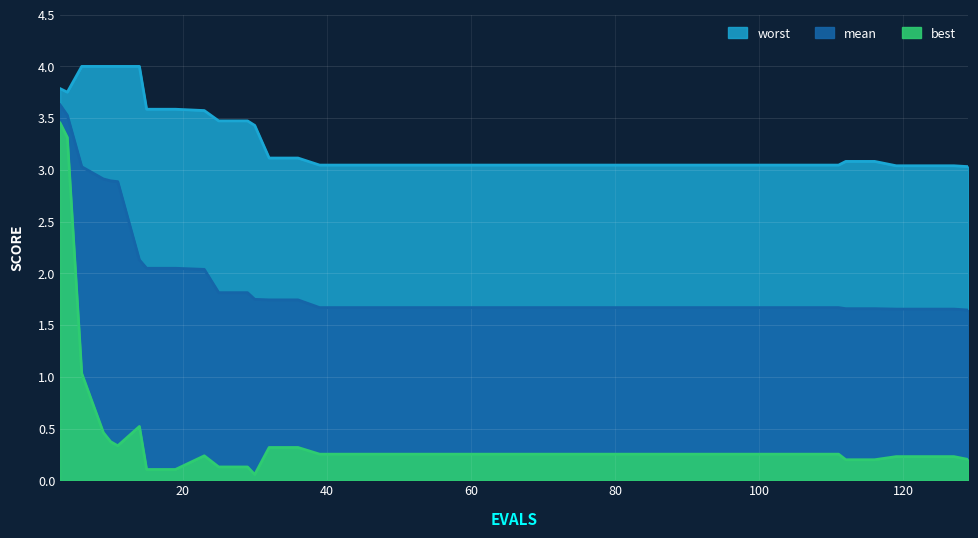

What is the minimum value shown in the chart?

0.1